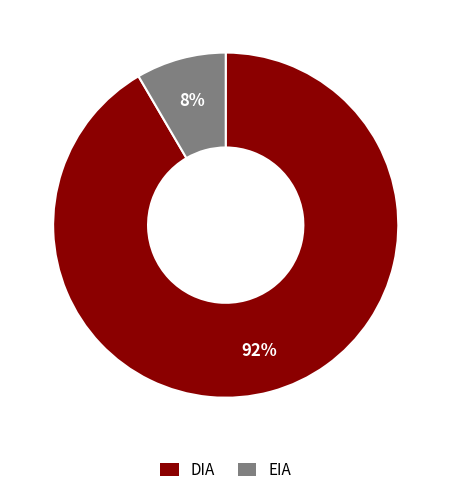

To the nearest percent, what percentage of the pie is DIA?

92%